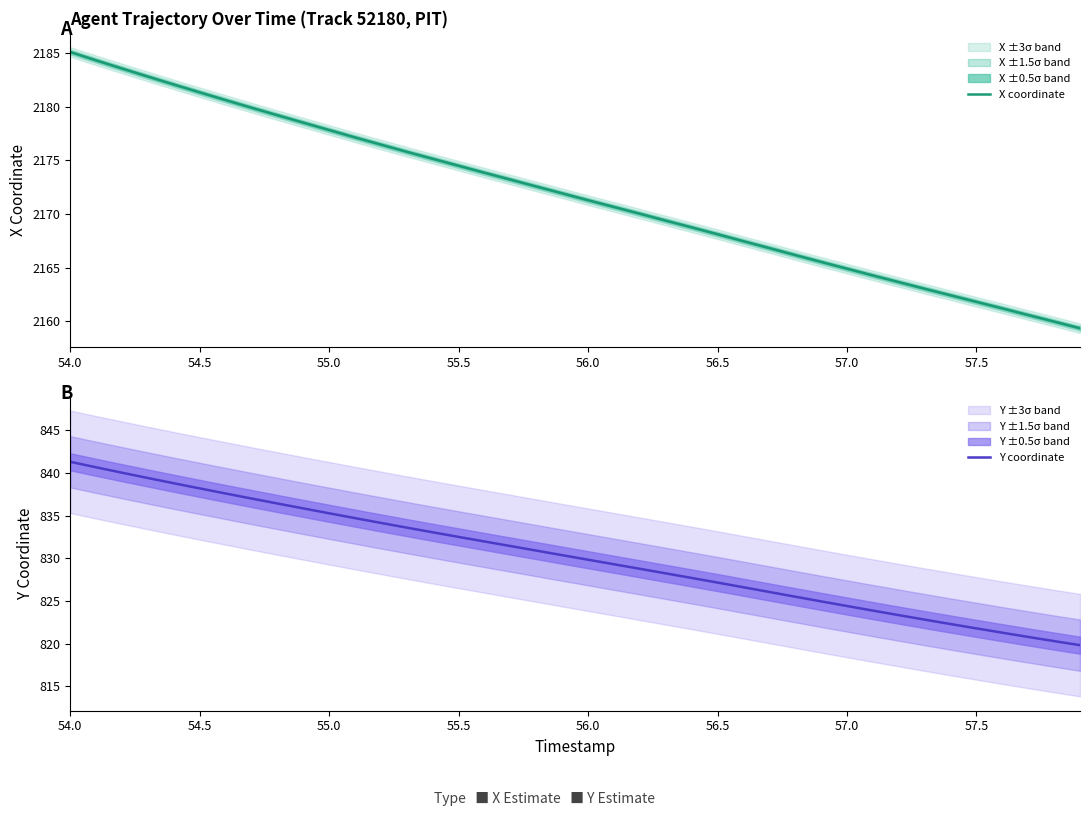

The X coordinate series shows 3790.4 at 55.0. True or false?

False